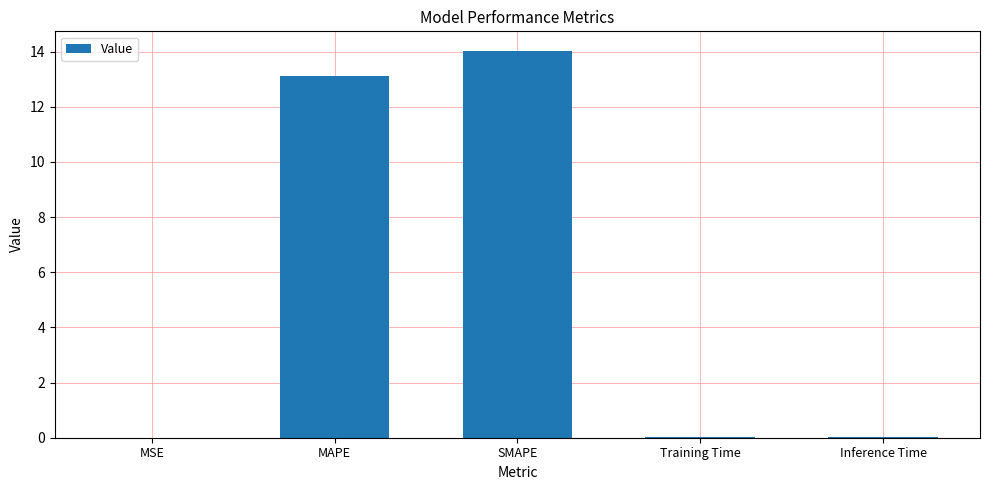

At which category does the chart reach its peak across all series?

SMAPE